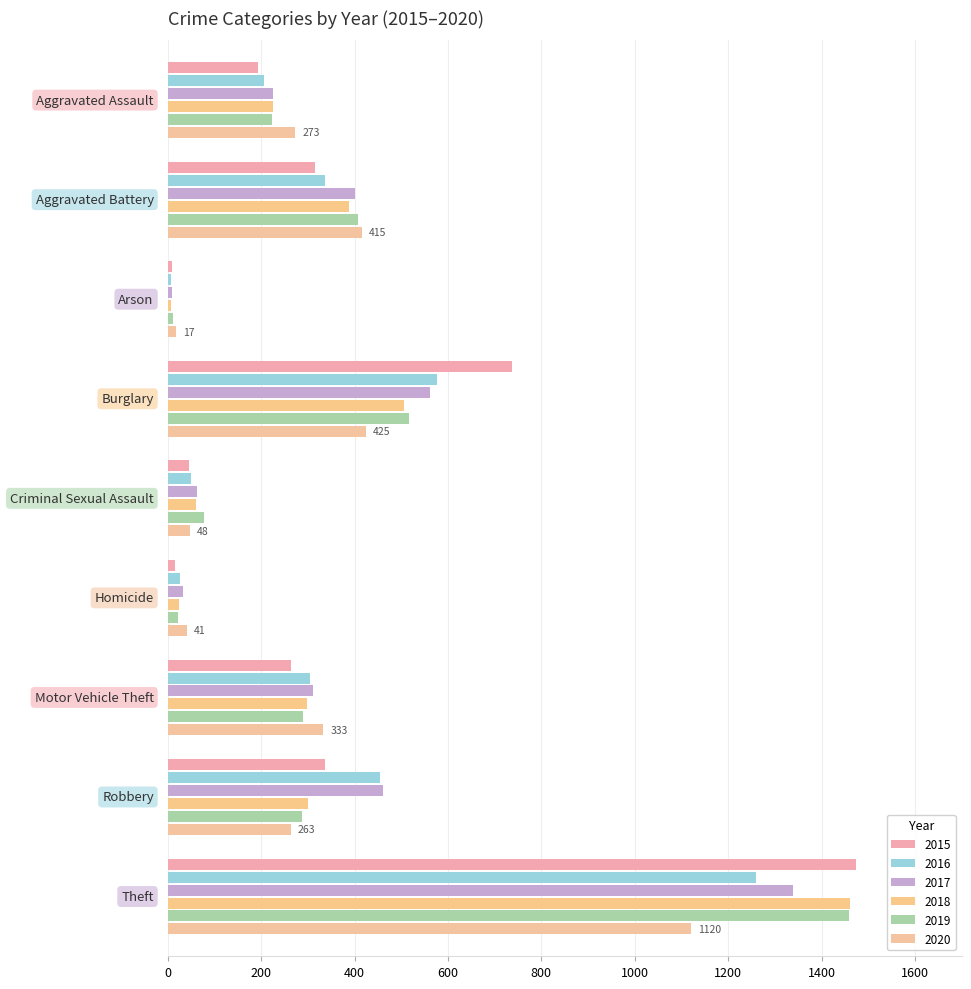

Reading left to right, transcribe all the data shown in this chart.

2015: 194	316	9	738	46	15	263	337	1474
2016: 206	336	7	576	50	26	304	454	1259
2017: 225	400	10	562	62	33	312	460	1339
2018: 225	389	7	506	60	25	298	301	1461
2019: 223	407	12	517	77	22	290	287	1459
2020: 273	415	17	425	48	41	333	263	1120